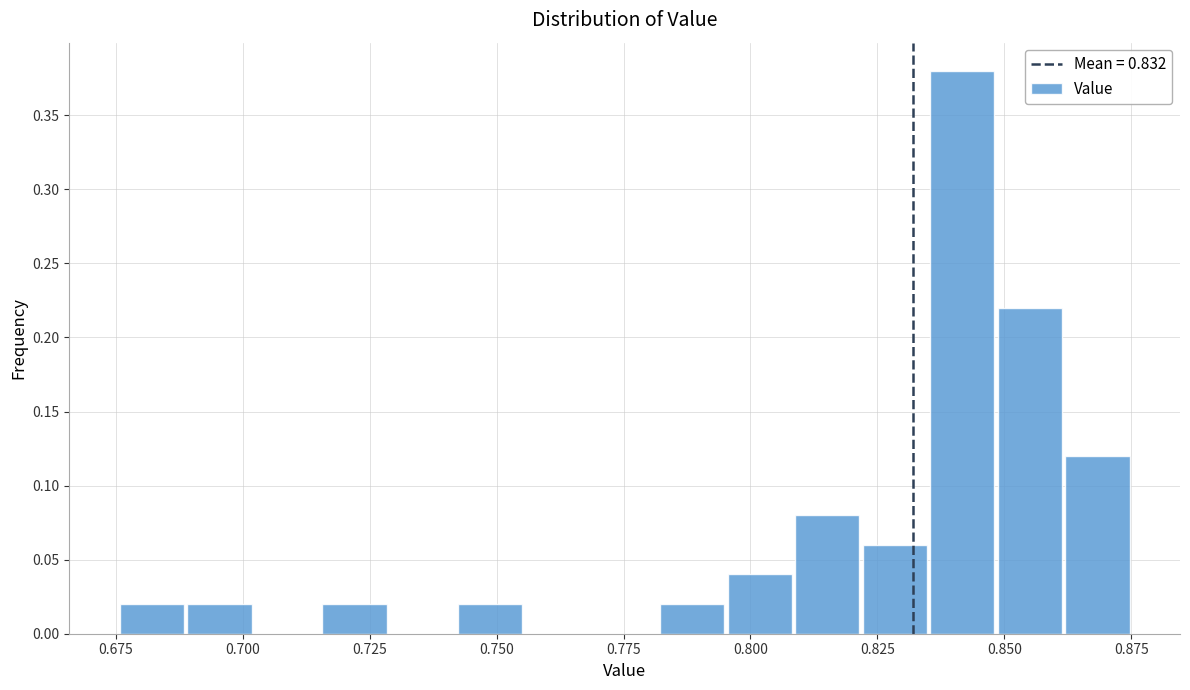

Around what value on the x-axis is the tallest bar? Give the approximate position of its centre, as read against the axis.

0.840